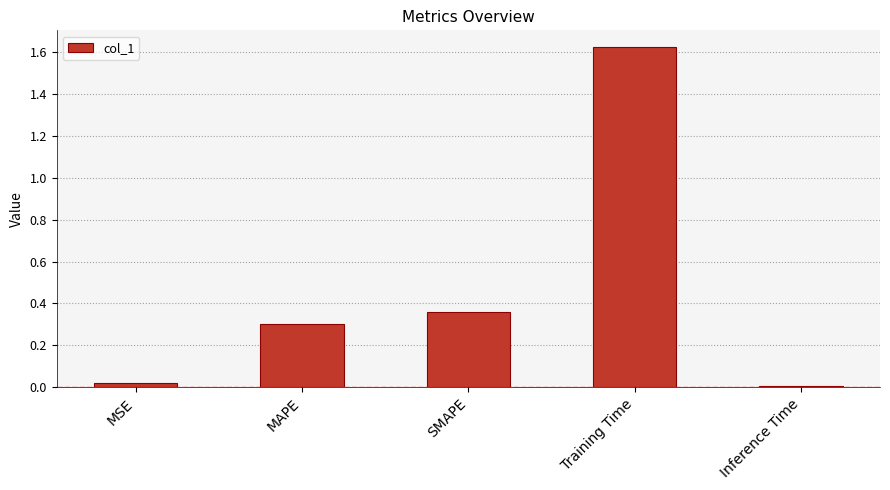

What is the label of the 1st bar from the left?

MSE